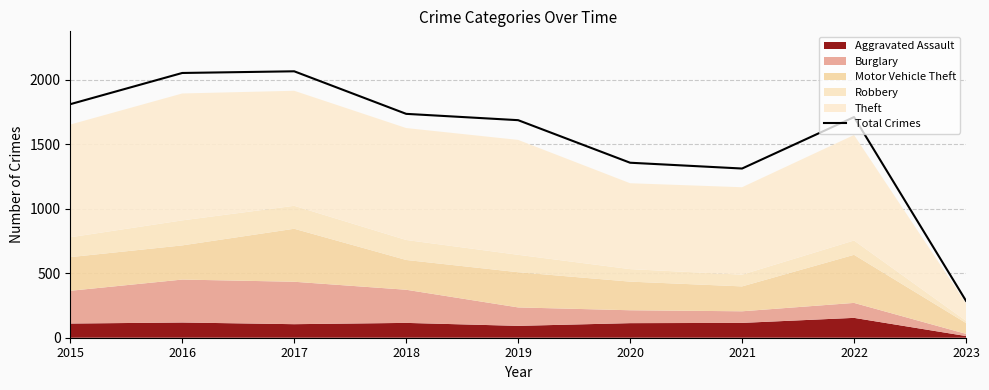

How many lines are shown in the chart?

1